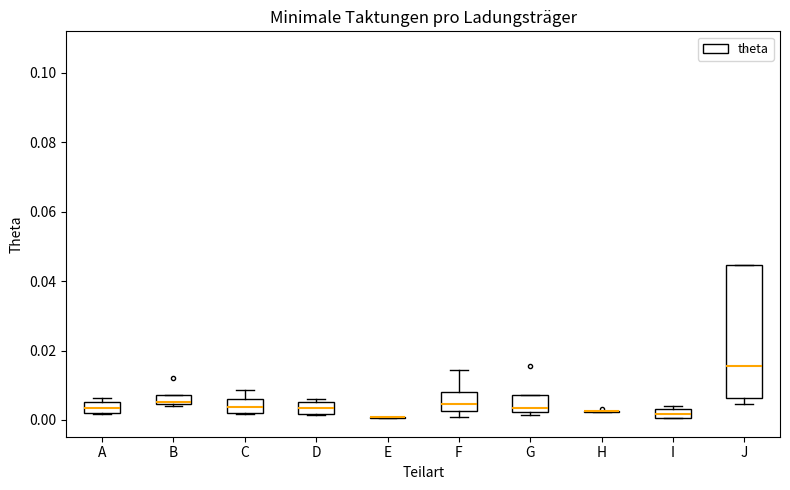

Comparing the boxes themselves (not the whiskers), which one is the tallest?

J